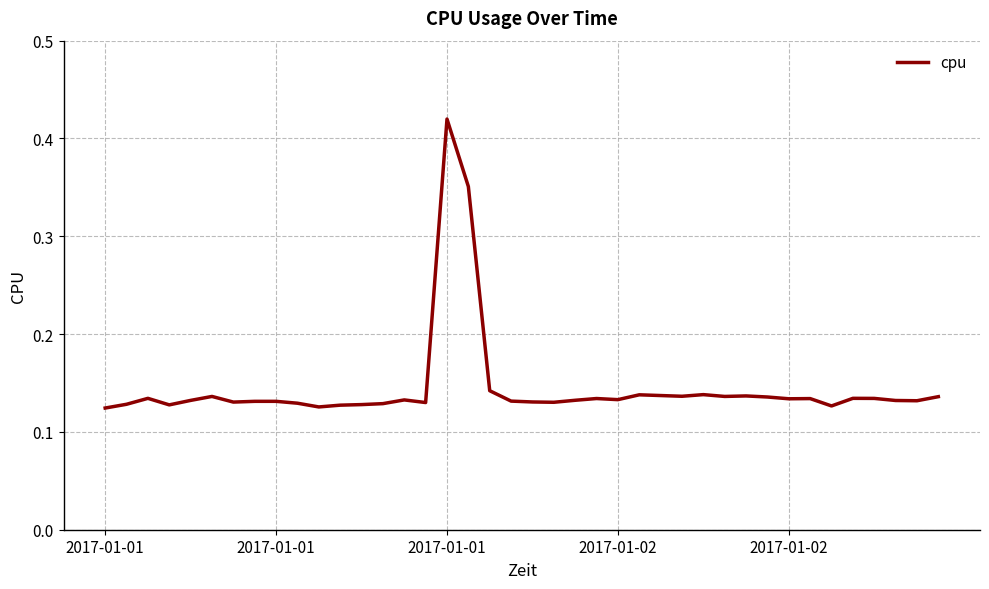

Does the chart have visible grid lines?

Yes